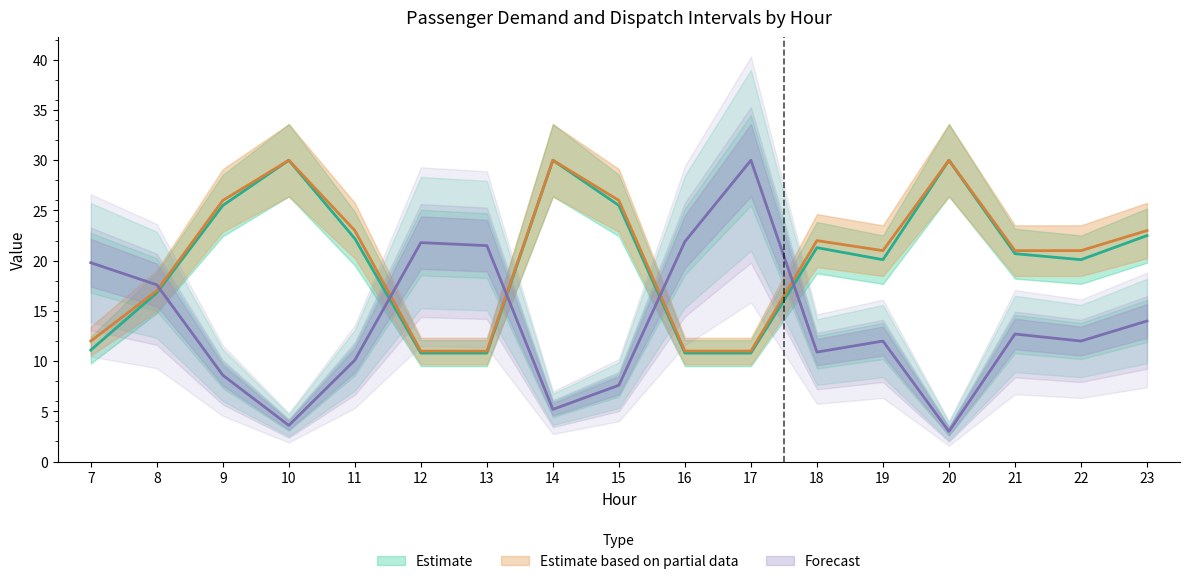

Is it true that dispatch intervals equals 14.4 at 18?

False